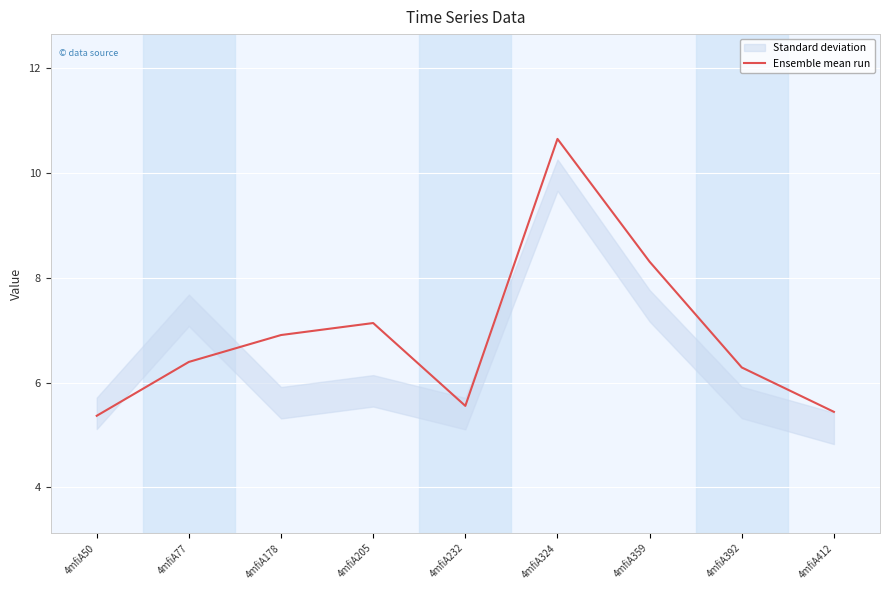

What is the smallest value displayed?

5.4